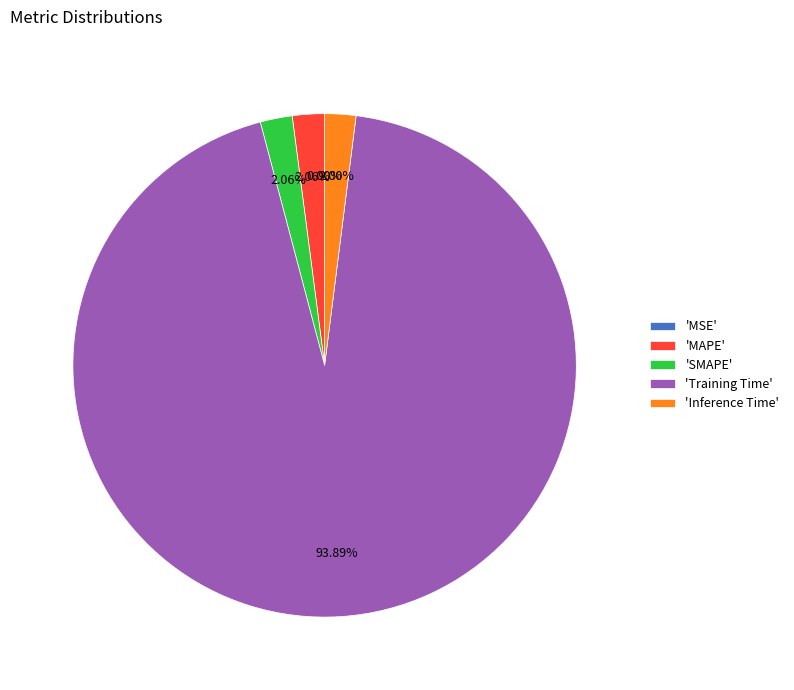

What is the majority slice?

'Training Time'